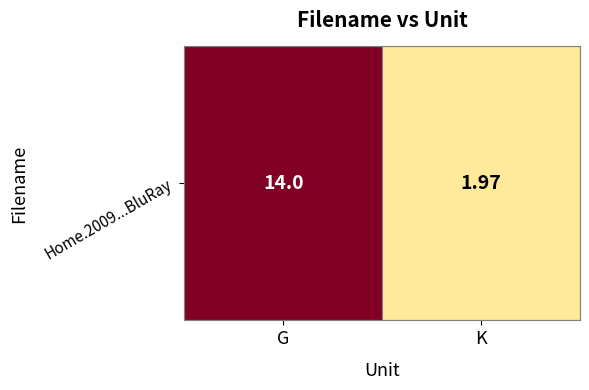

What is the average value?

8.0